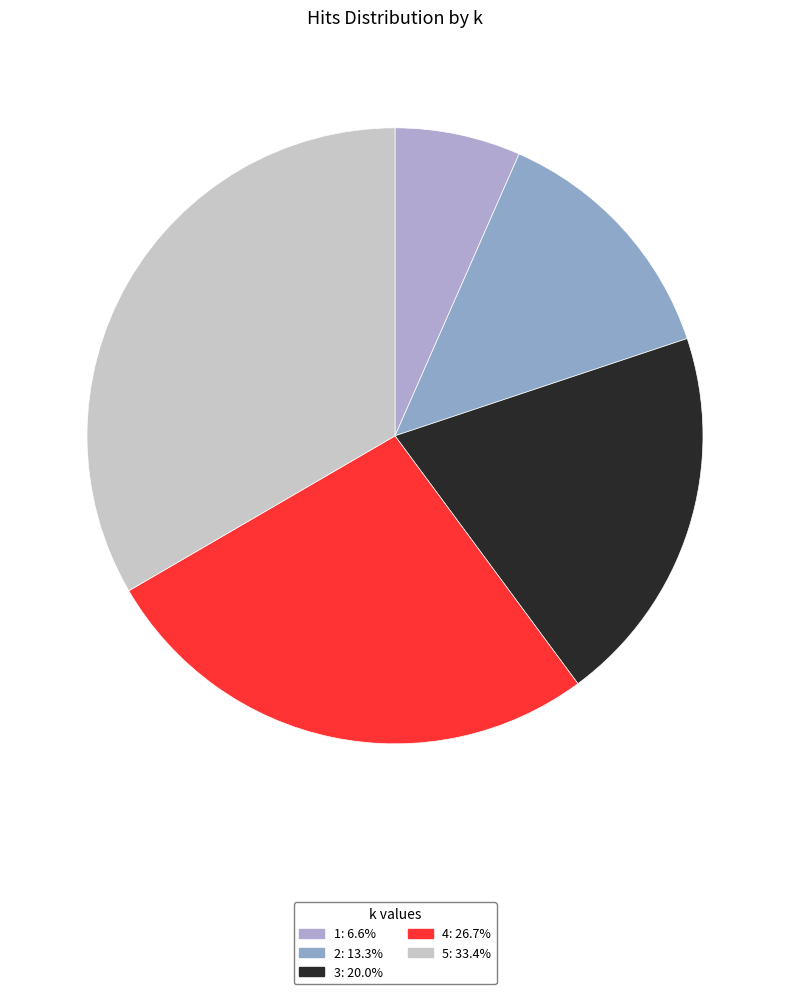

What is the smallest slice in the pie chart?

1